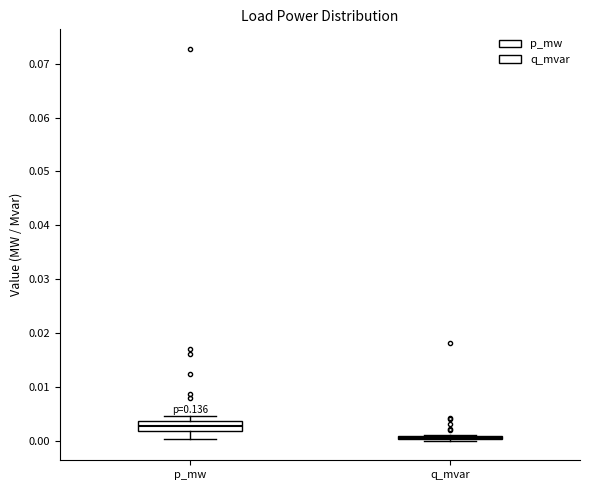

Reading left to right, transcribe this box plot: for each box, give where its median line is, the range the box spans, and where its two whiskers end, as read against the y-axis. The values are not printed on the chart, so give them approximately, as read against the axis.

p_mw: median 0.003, box 0.002 to 0.004, whiskers 0.000 to 0.005
q_mvar: box collapsed to a line at 0.001, whiskers 0.000 to 0.001